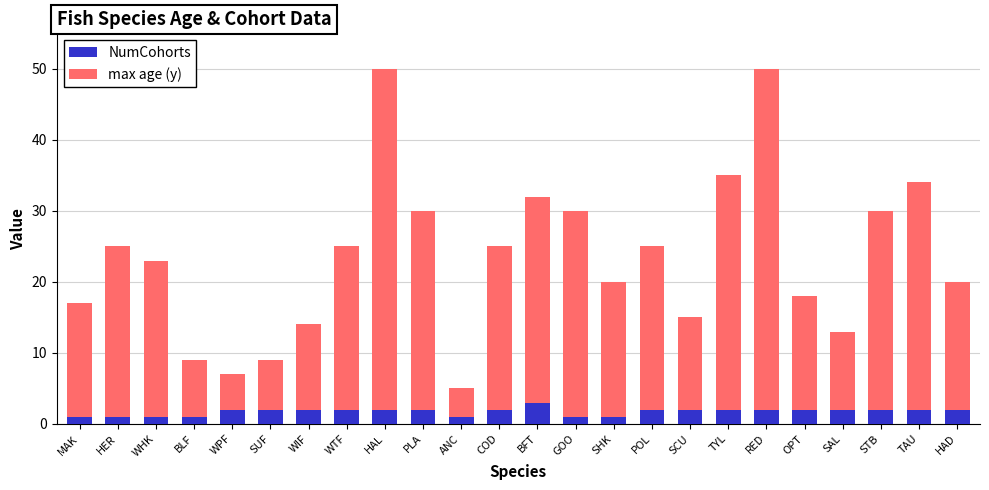

What is the total value across all series at OPT?

18